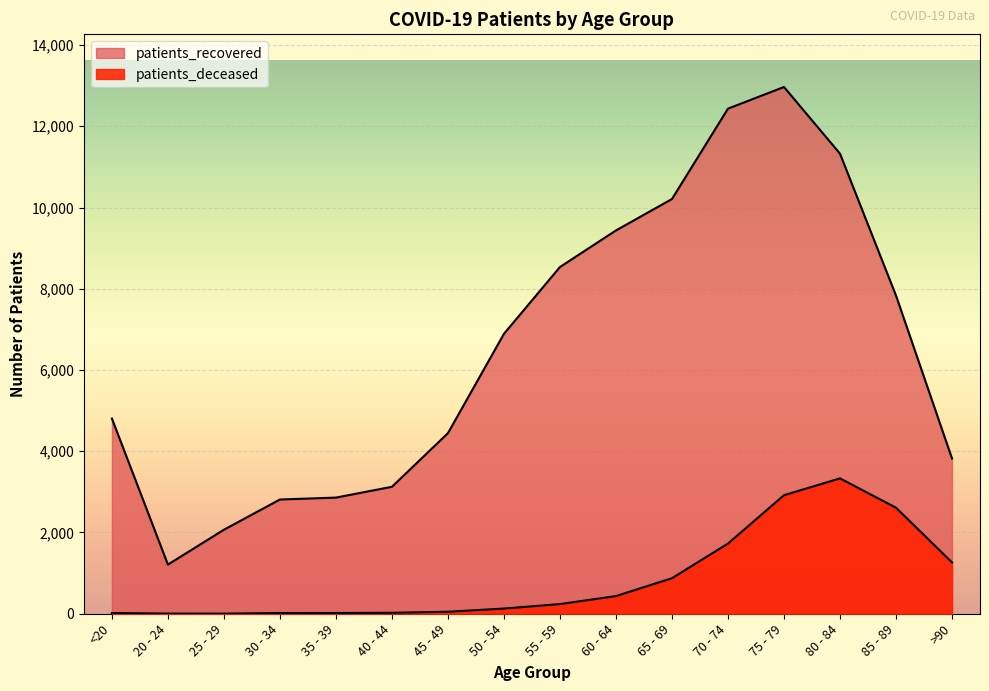

At which label does patients_recovered first exceed 6891?

55 - 59